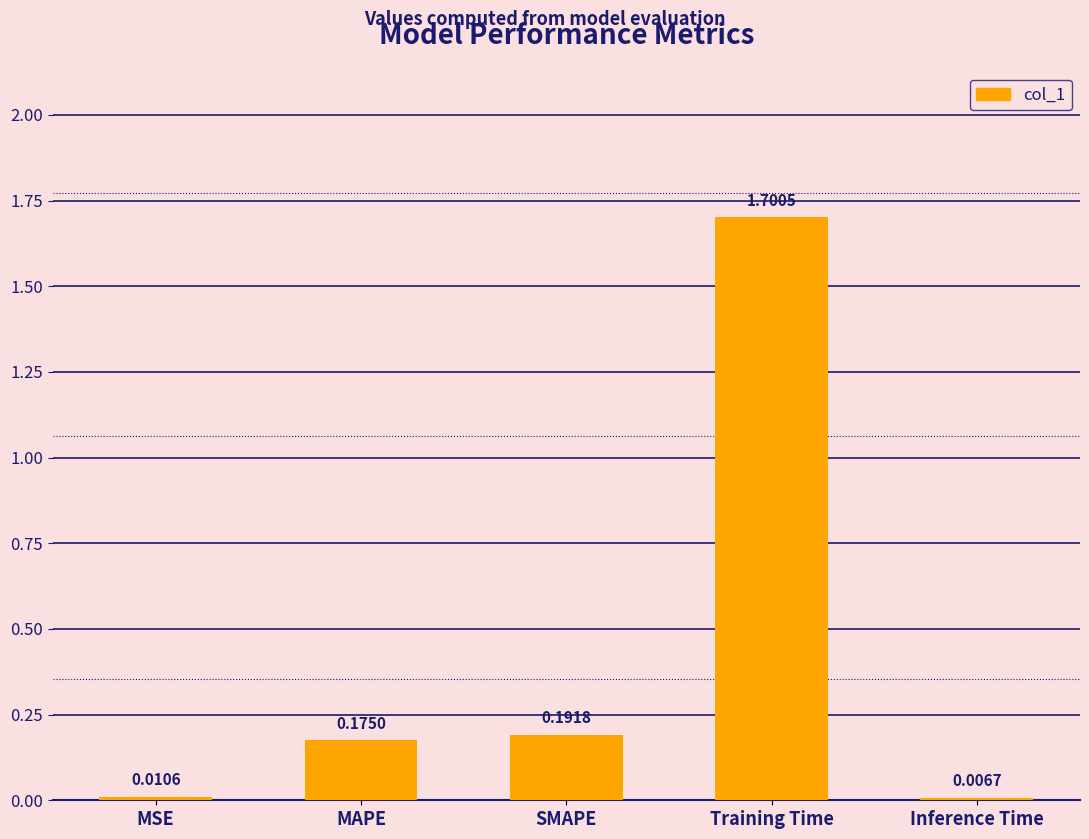

What position from the left is Training Time?

4